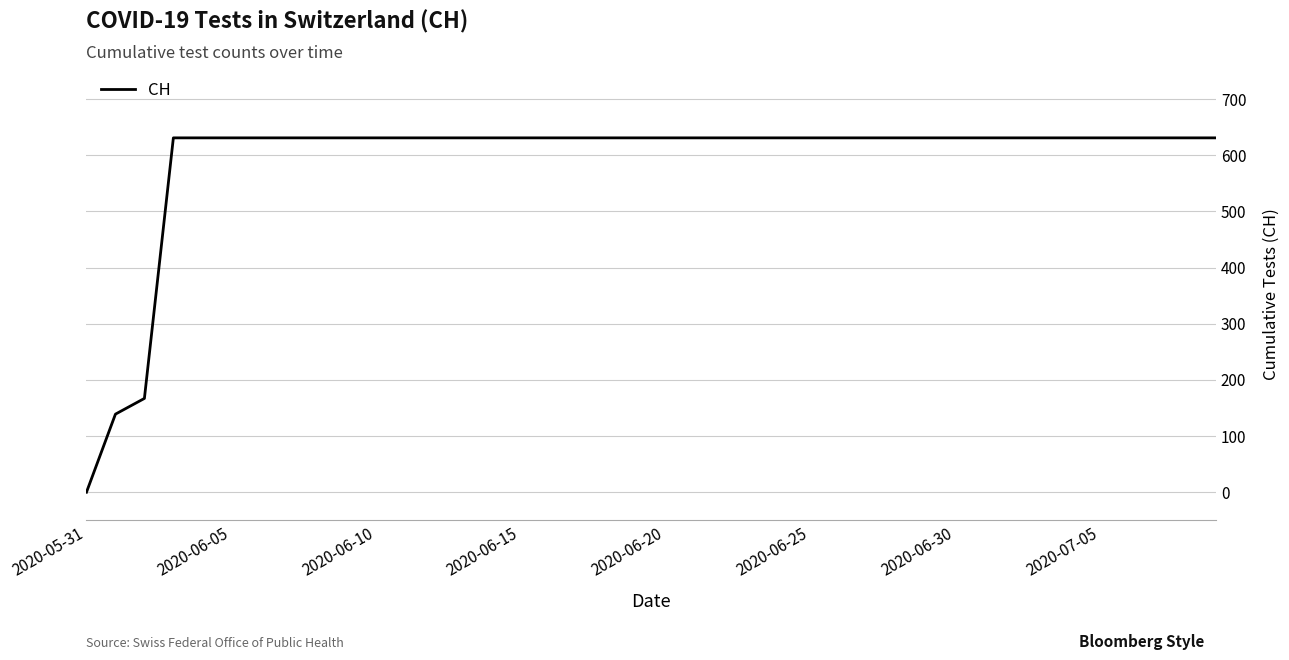

What is the maximum value shown in the chart?

631